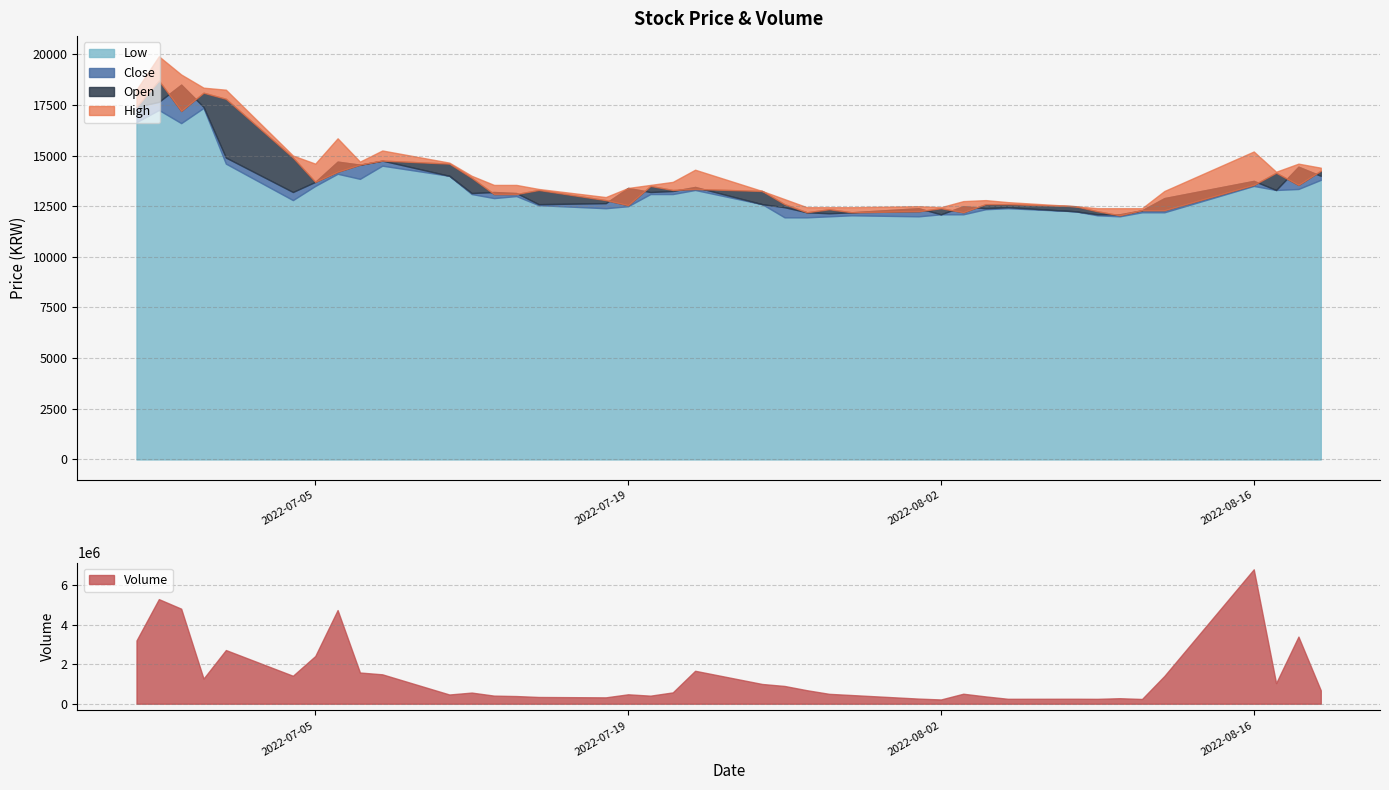

What is the sum of all Open values?

536350